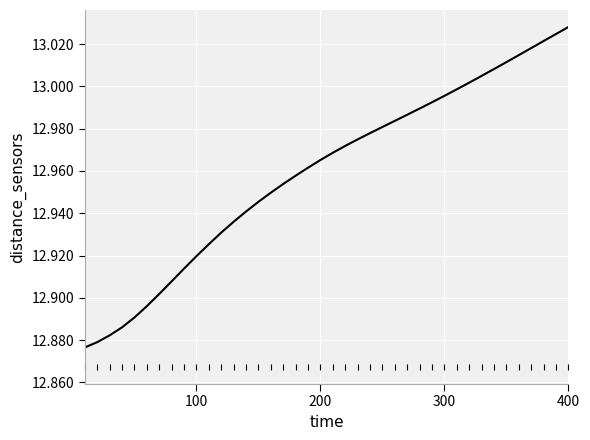

At which category does the chart reach its peak across all series?

400